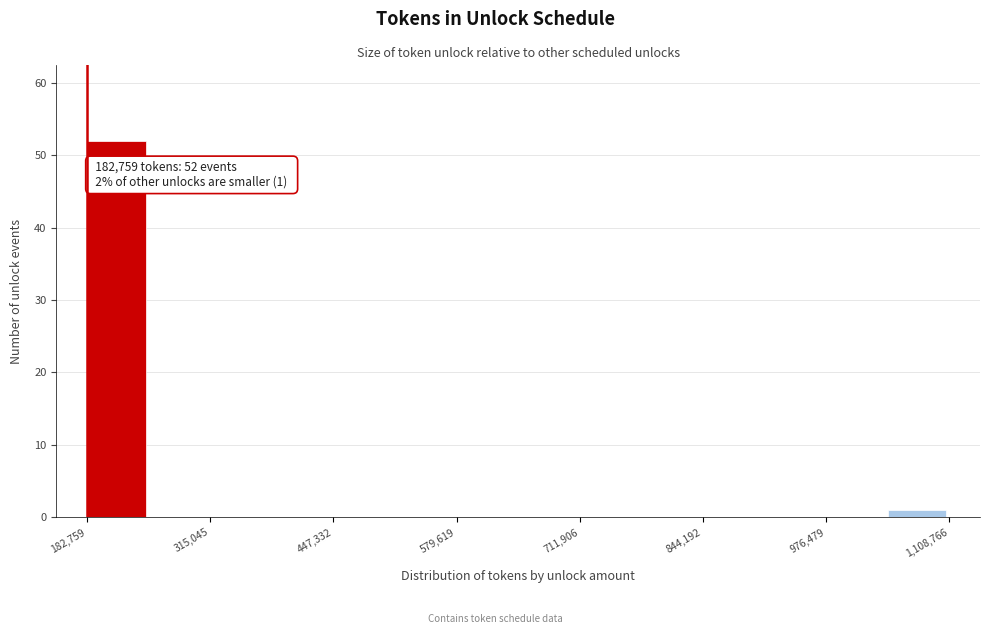

Around what value on the x-axis is the tallest bar? Give the approximate position of its centre, as read against the axis.

220000